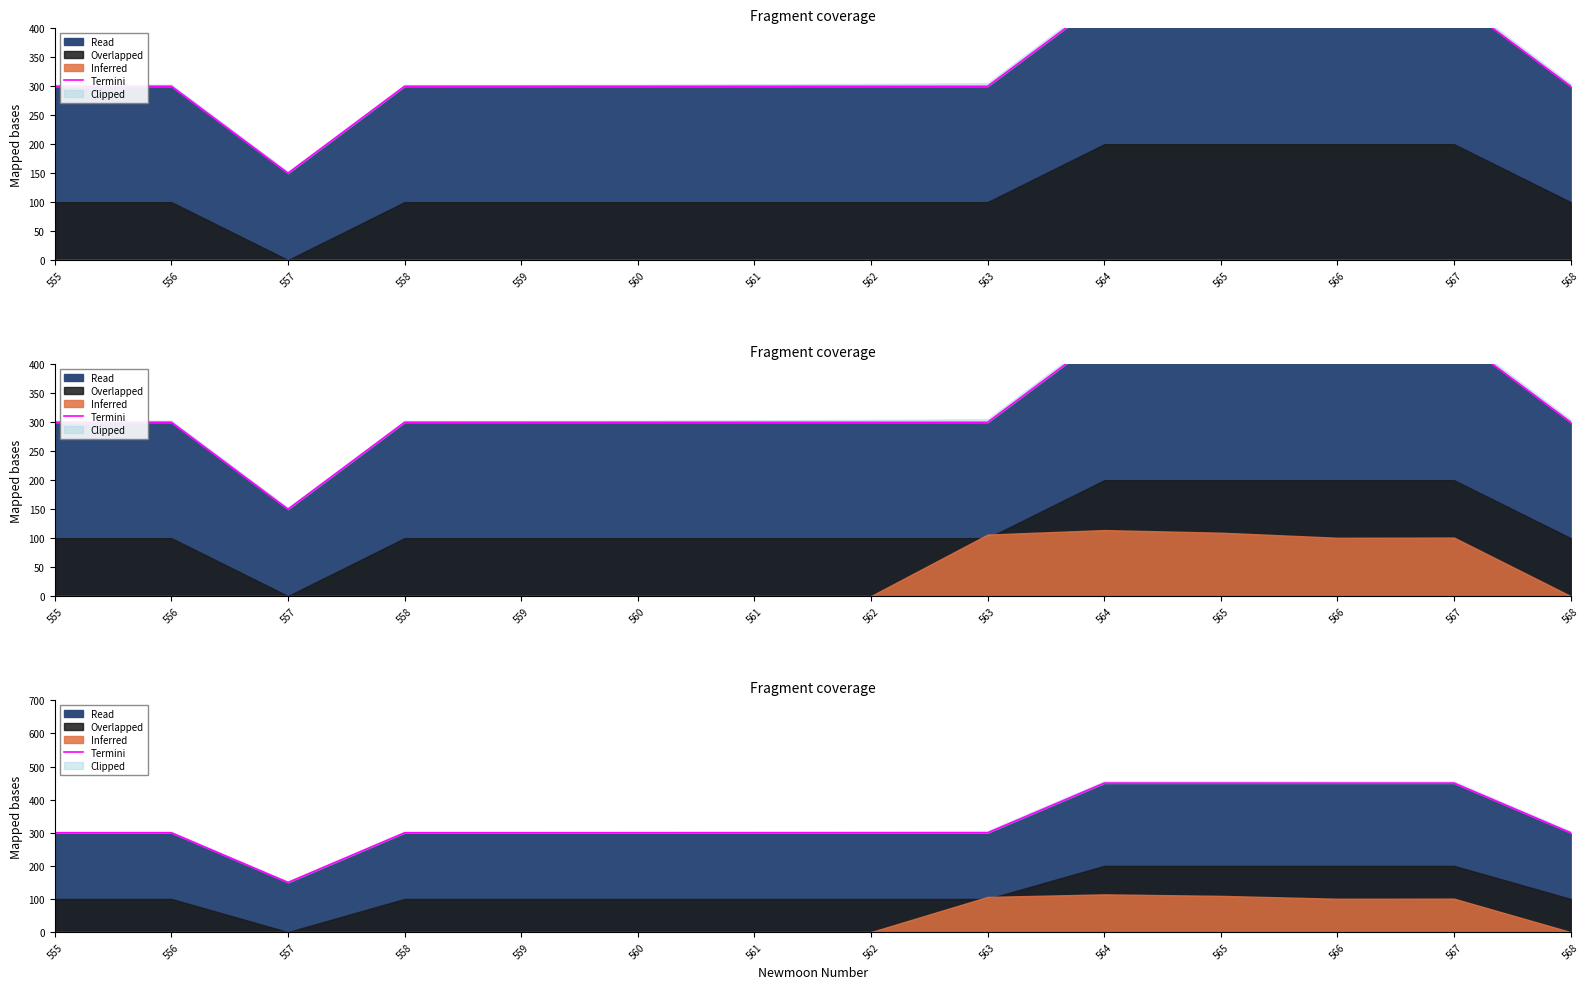

How many points are lower than both their immediate neighbors (excluding endpoints)?

1